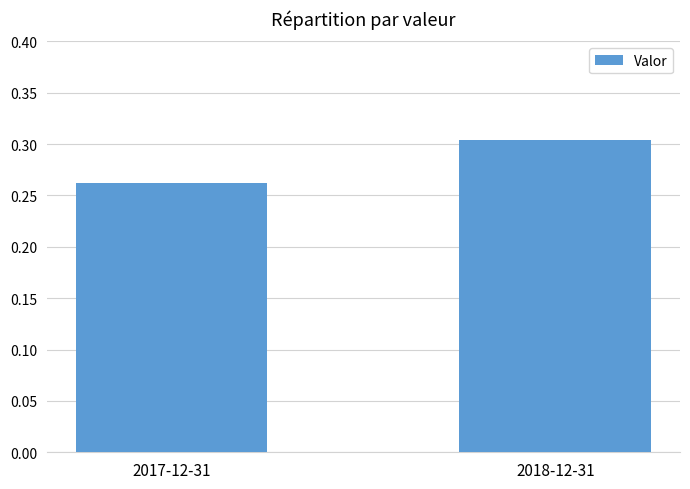

Which has a higher value, 2018-12-31 or 2017-12-31?

2018-12-31